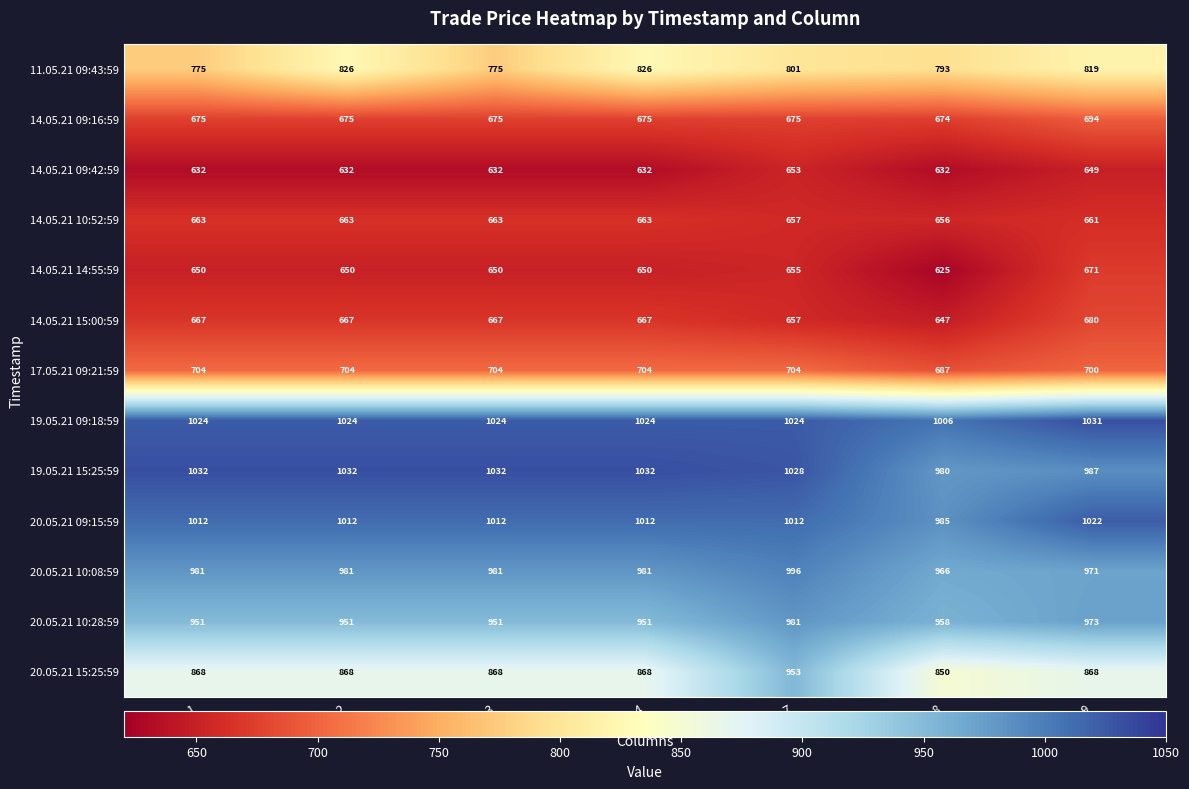

Rank the series by their maximum value, from highest to lowest.

19.05.21 15:25:59, 19.05.21 09:18:59, 20.05.21 09:15:59, 20.05.21 10:08:59, 20.05.21 10:28:59, 20.05.21 15:25:59, 11.05.21 09:43:59, 17.05.21 09:21:59, 14.05.21 09:16:59, 14.05.21 15:00:59, 14.05.21 14:55:59, 14.05.21 10:52:59, 14.05.21 09:42:59